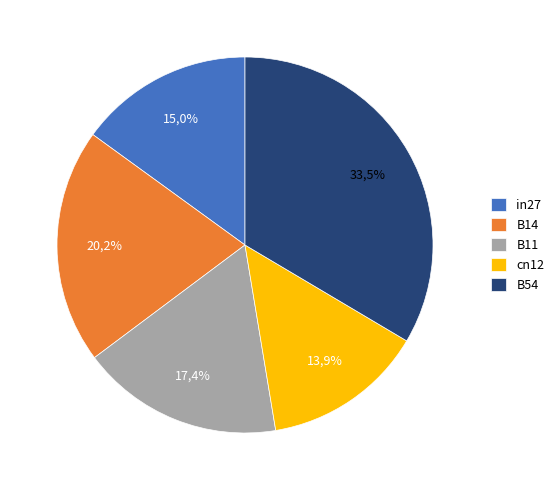

What percentage do B11 and B54 together represent?

50.9%